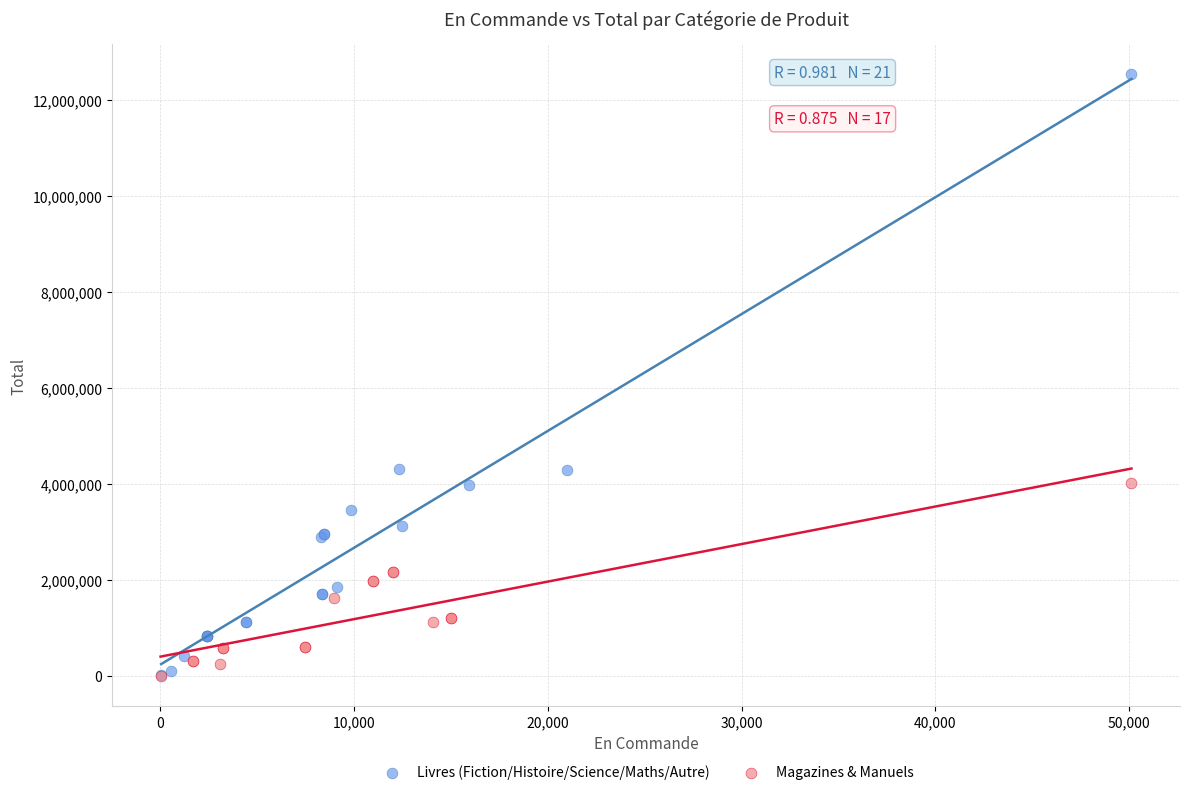

Which series has the largest Y range (max minus min)?

Livres (Fiction/Histoire/Science/Maths/Autre)